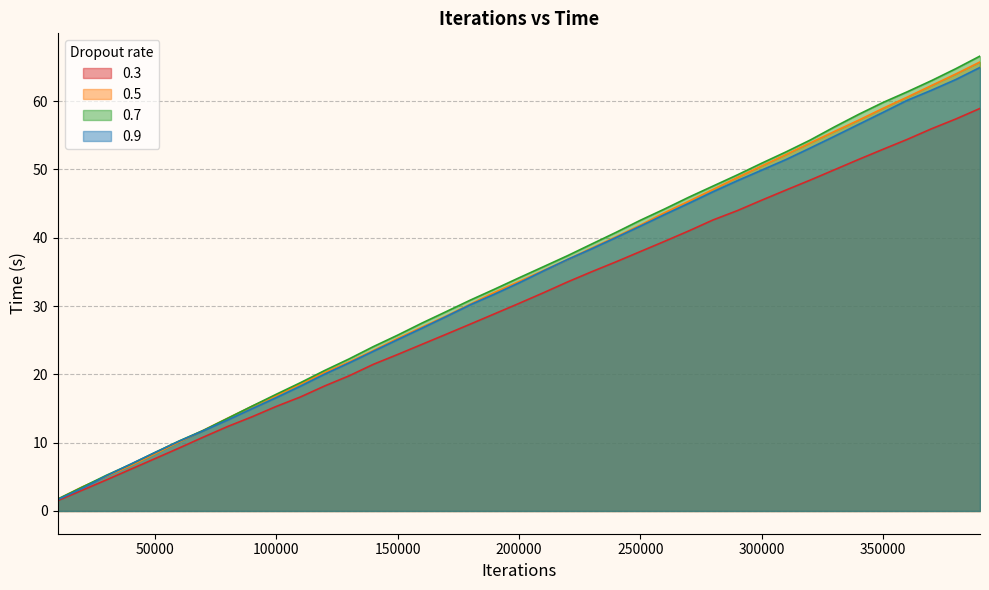

List the labels in order of 0.3 value, largest first.

390000, 380000, 370000, 360000, 350000, 340000, 330000, 320000, 310000, 300000, 290000, 280000, 270000, 260000, 250000, 240000, 230000, 220000, 210000, 200000, 190000, 180000, 170000, 160000, 150000, 140000, 130000, 120000, 110000, 100000, 90000, 80000, 70000, 60000, 50000, 40000, 30000, 20000, 10000